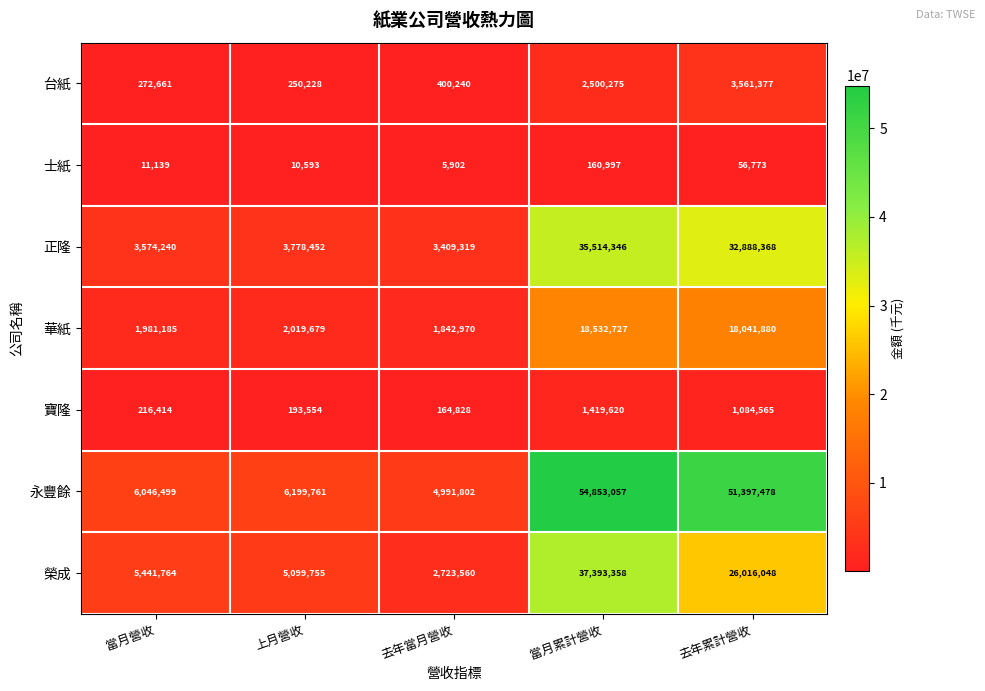

At which category does the chart reach its peak across all series?

當月累計營收